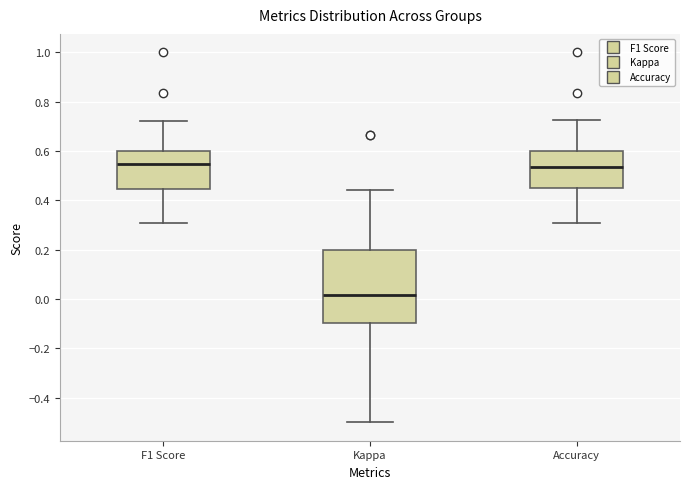

Reading left to right, read every box against the y-axis: the position of its median line, the range the box covers, and the ends of its whiskers. The values are not printed on the chart, so give them approximately, as read against the axis.

F1 Score: median 0.54, box 0.44 to 0.60, whiskers 0.30 to 0.72
Kappa: median 0.02, box -0.10 to 0.20, whiskers -0.50 to 0.44
Accuracy: median 0.54, box 0.46 to 0.60, whiskers 0.30 to 0.72